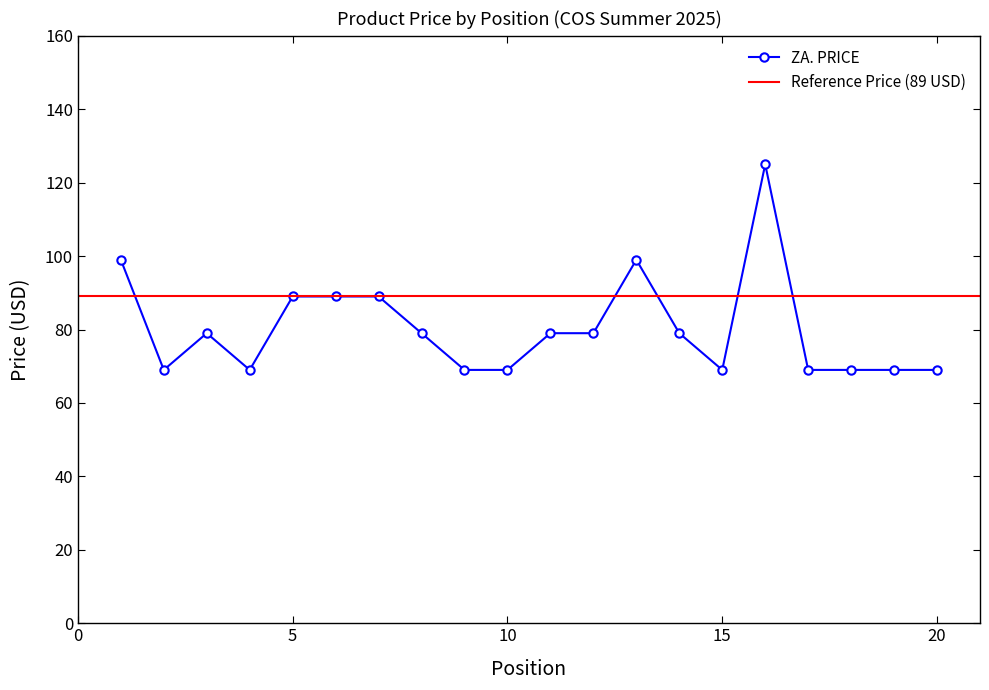

Reading right to left, what are all the values shown in this chart?

69	69	69	69	125	69	79	99	79	79	69	69	79	89	89	89	69	79	69	99